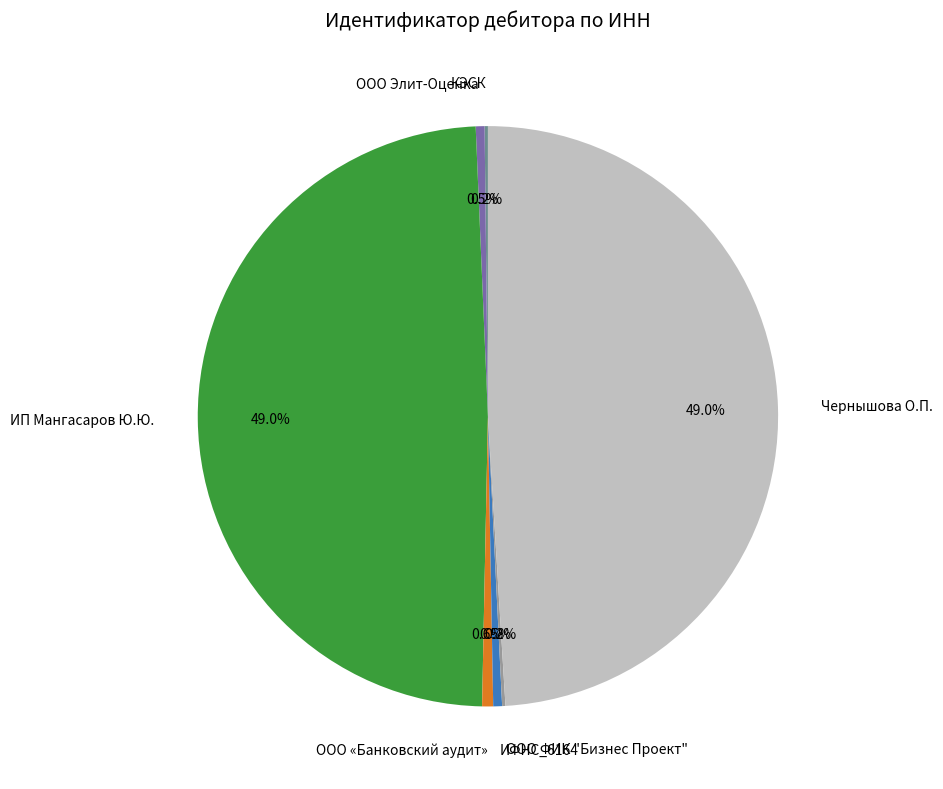

Does ИП Мангасаров Ю.Ю. represent more than half of the total?

No